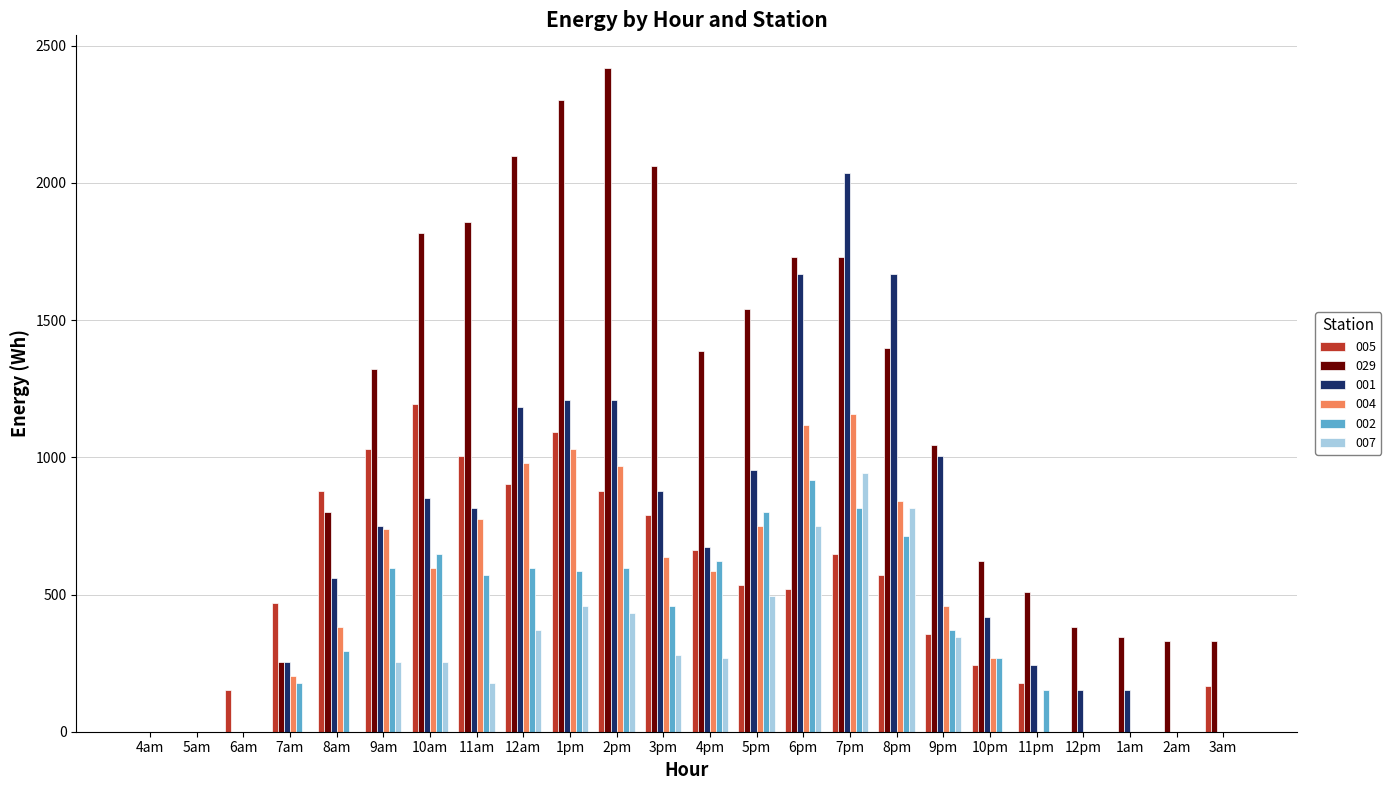

At which label does 005 reach its peak?

10am